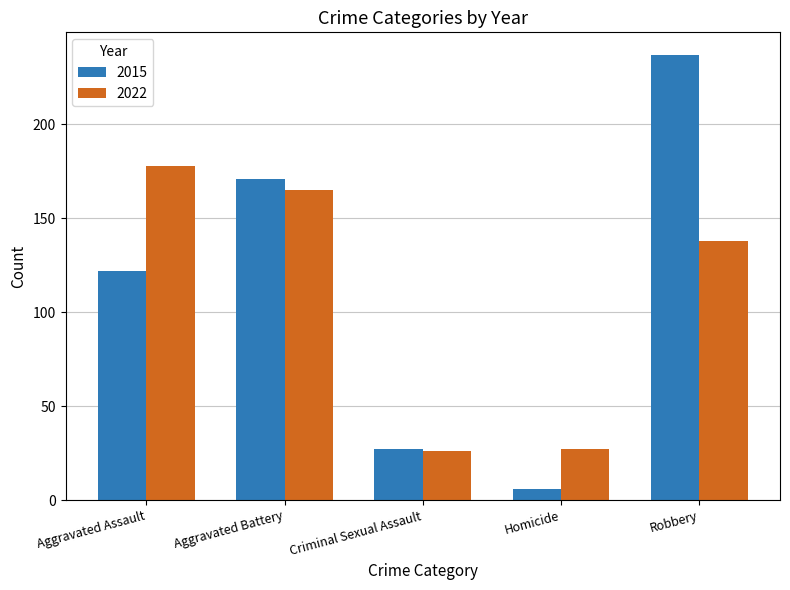

Between Aggravated Assault and Robbery, which series saw the biggest shift?

2015